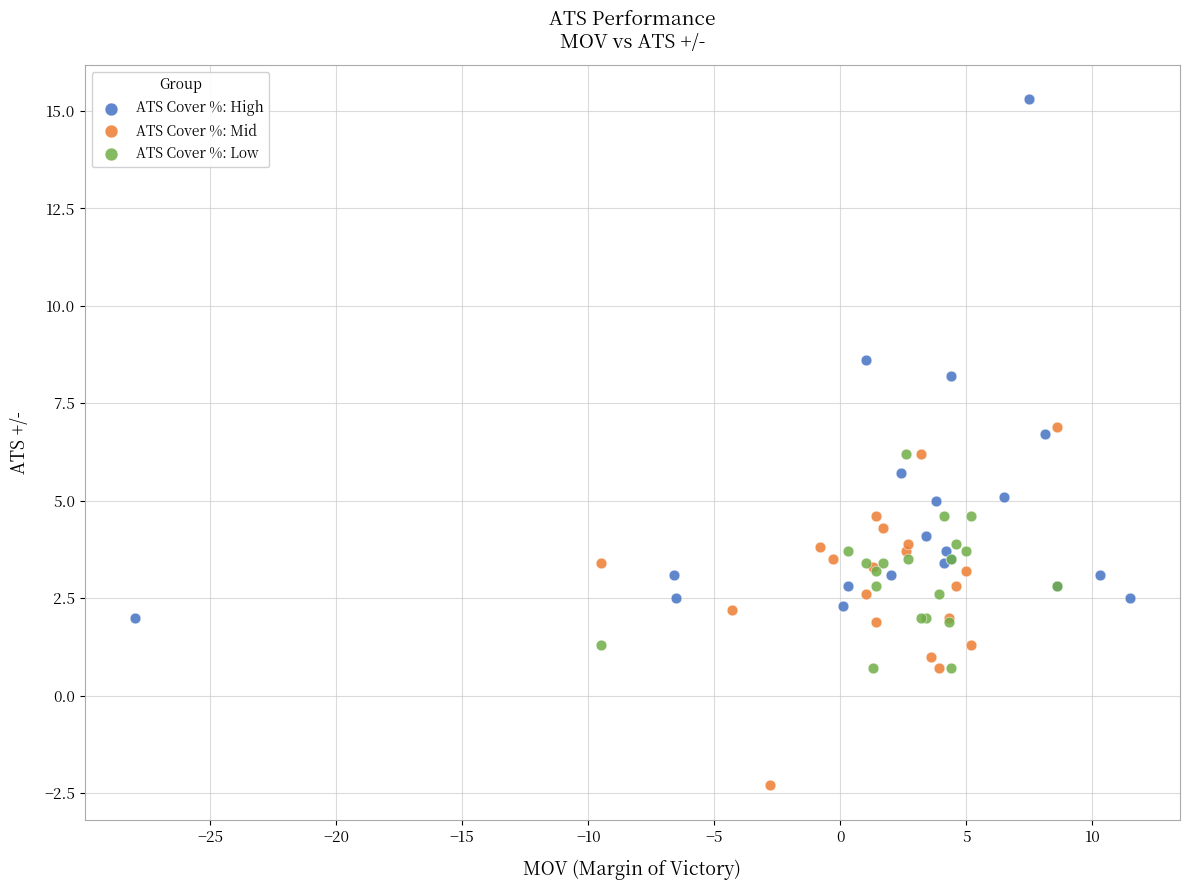

Which series reaches the maximum Y coordinate?

ATS Cover %: High